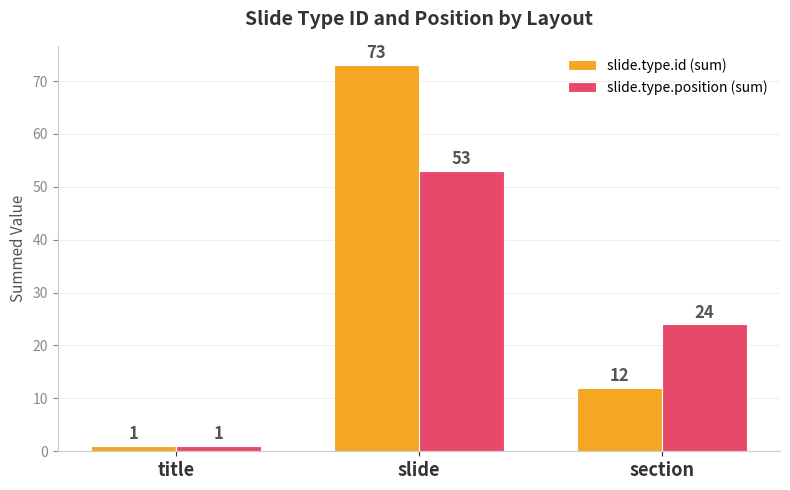

Reading right to left, what are all the values shown in this chart?

slide.type.id (sum): 12	73	1
slide.type.position (sum): 24	53	1